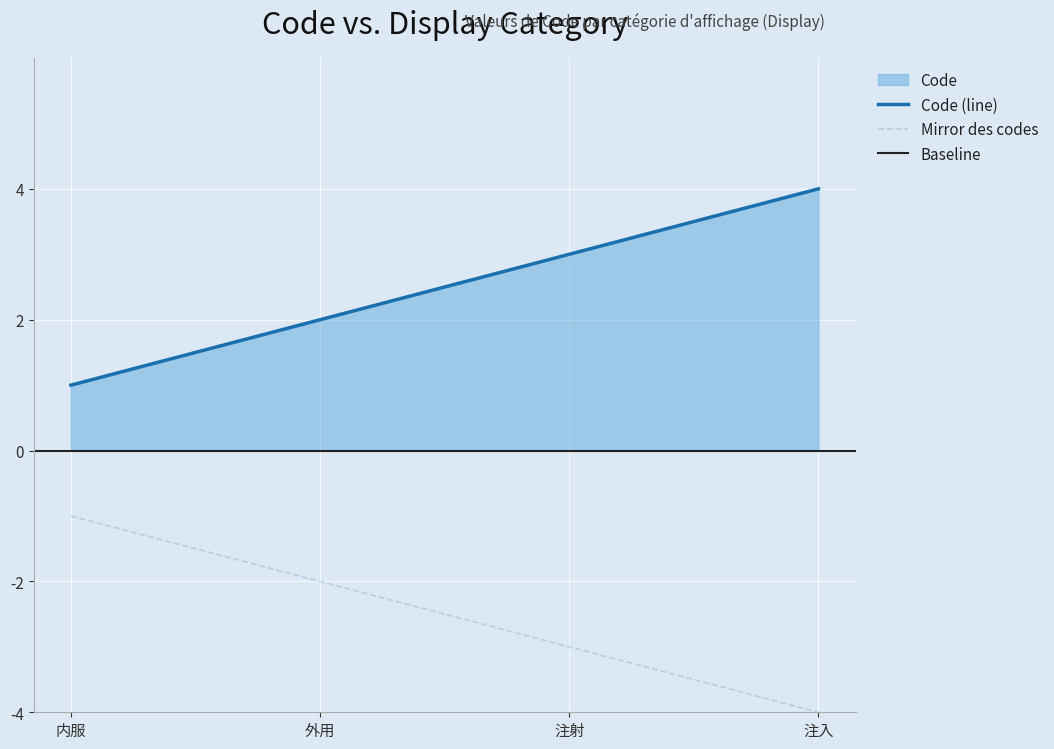

What is the difference between the maximum and second lowest values?

2